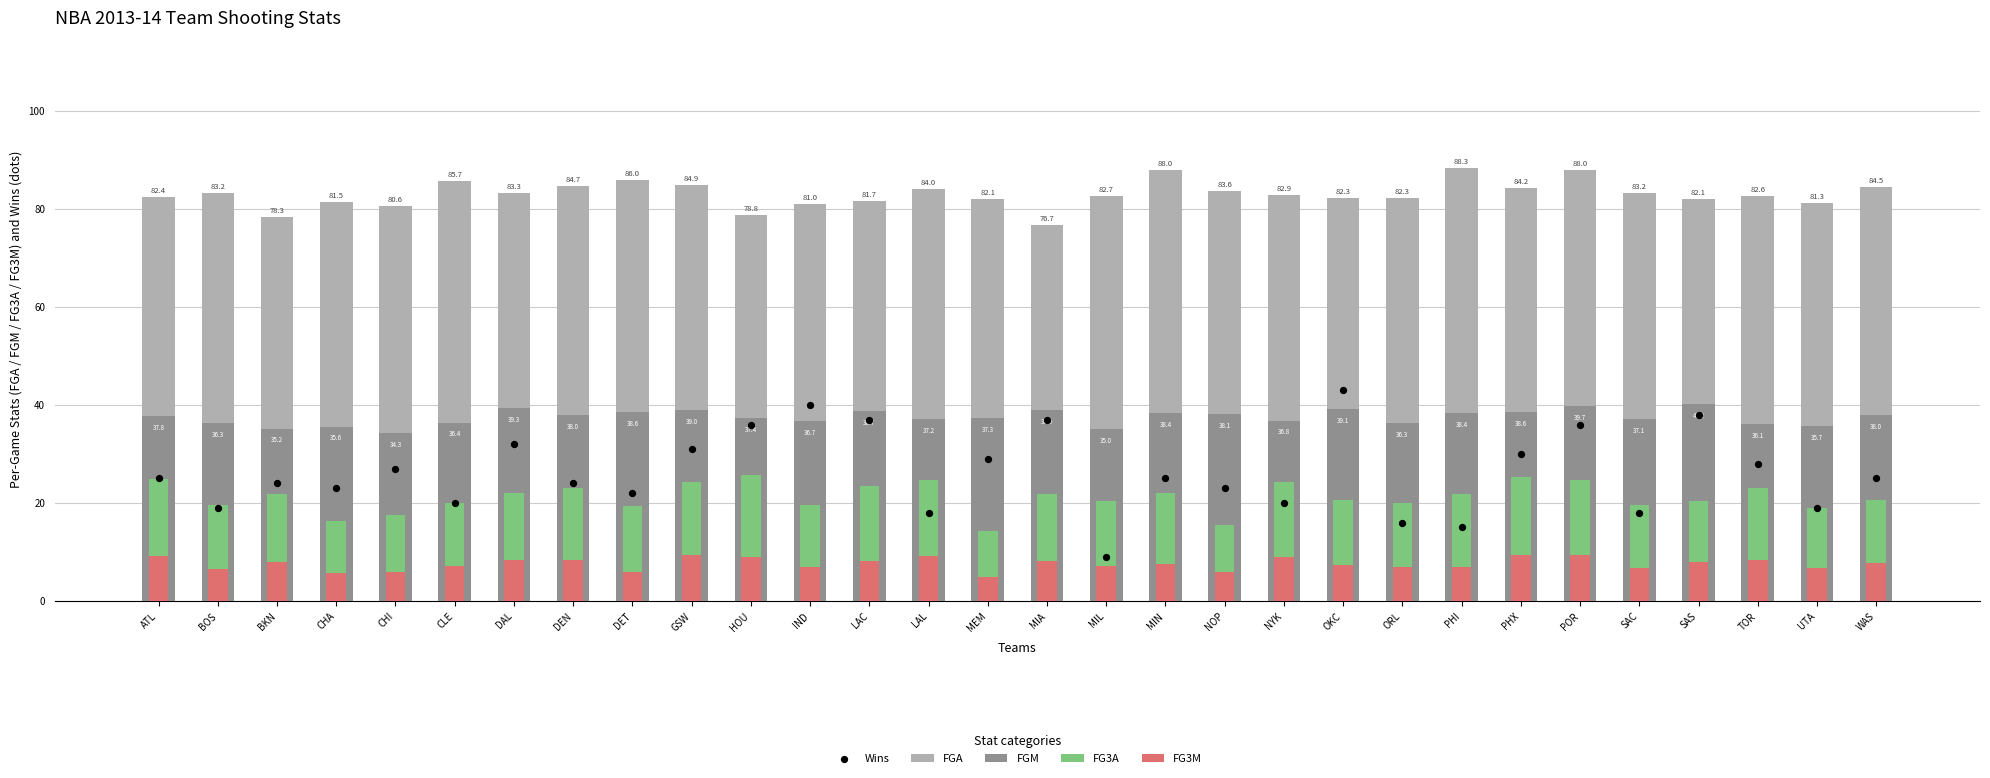

Which series has the largest total across all categories?

FGA